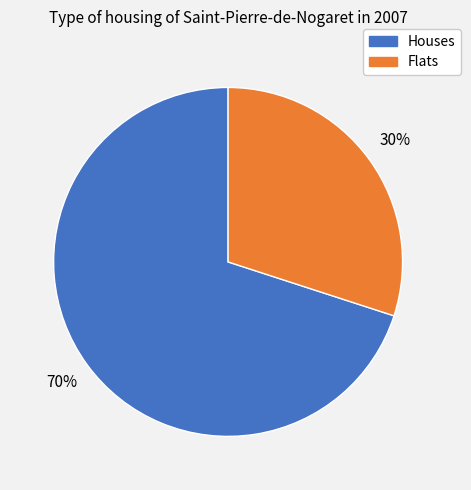

To the nearest percent, what is the difference between the largest and smallest slice percentages?

40%